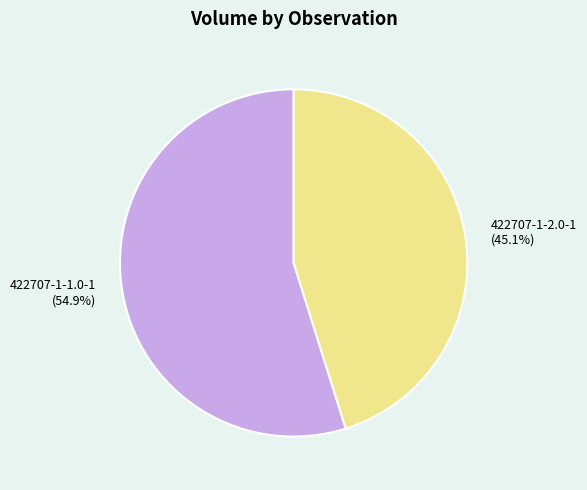

The 422707-1-2.0-1 slice represents 39% of the pie. True or false?

False